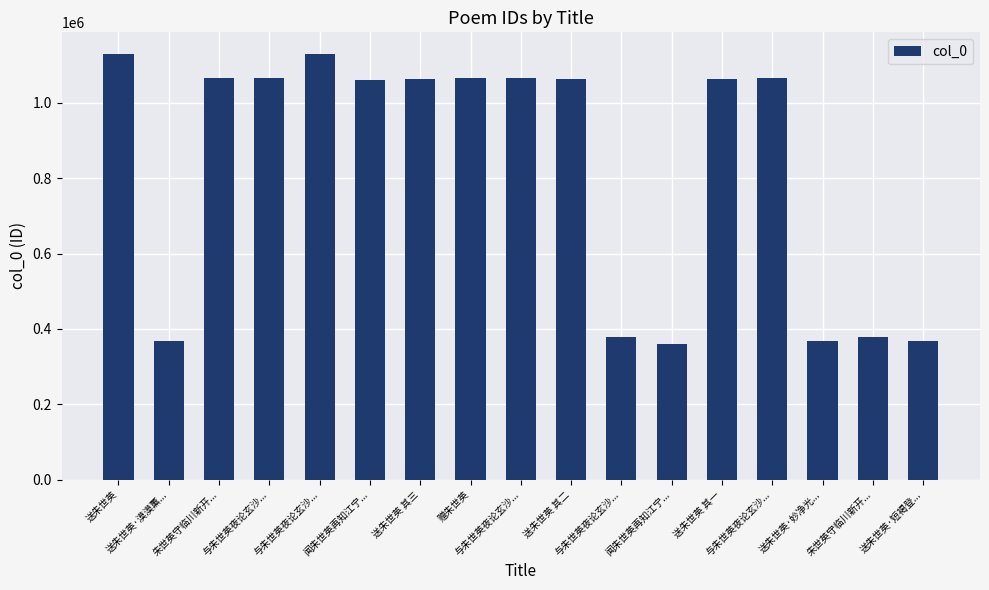

How many data points does each series have?

17